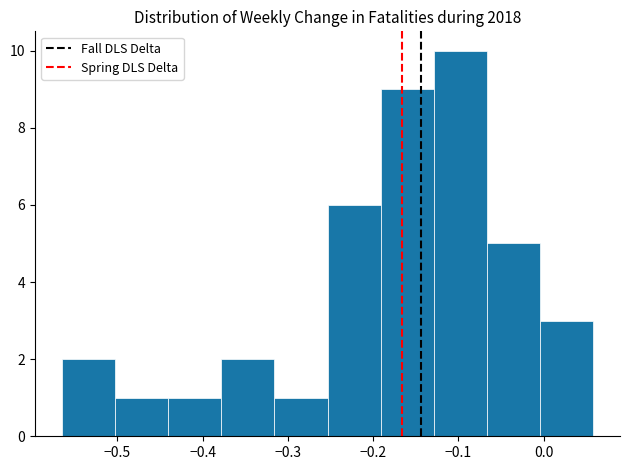

Reading left to right, transcribe this chart: for each bar, give the range it covers on the x-axis and its height. Neither the bar edges nor the heights are printed on the chart, so give them approximately, as read against the axes.

-0.57 to -0.50: 2
-0.50 to -0.44: 1
-0.44 to -0.38: 1
-0.38 to -0.32: 2
-0.32 to -0.25: 1
-0.25 to -0.19: 6
-0.19 to -0.13: 9
-0.13 to -0.07: 10
-0.07 to 0.00: 5
0.00 to 0.06: 3